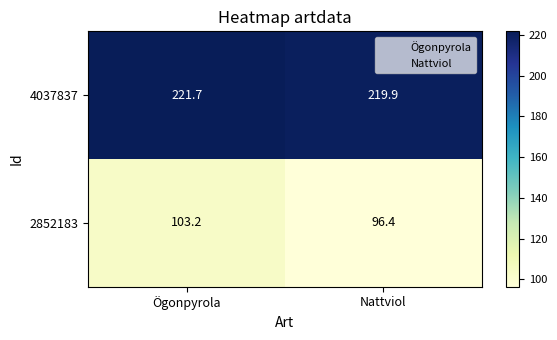

Read the 2852183 value at Ögonpyrola.

103.2